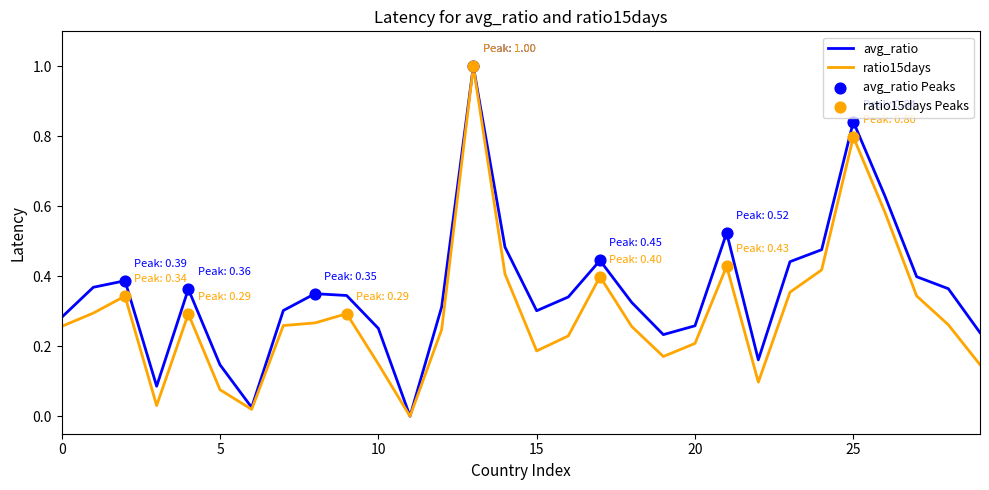

Which series has the largest total across all categories?

avg_ratio